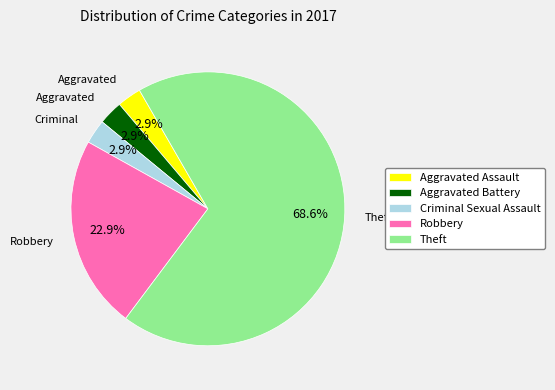

Which category has the biggest portion of the pie?

Theft